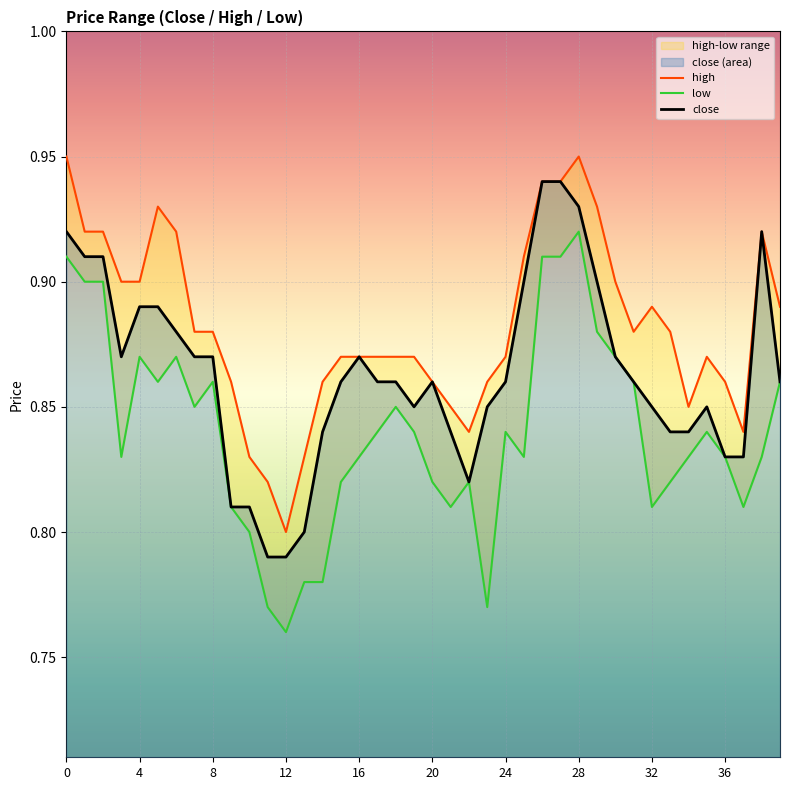

True or false: low and close intersect in this chart.

False